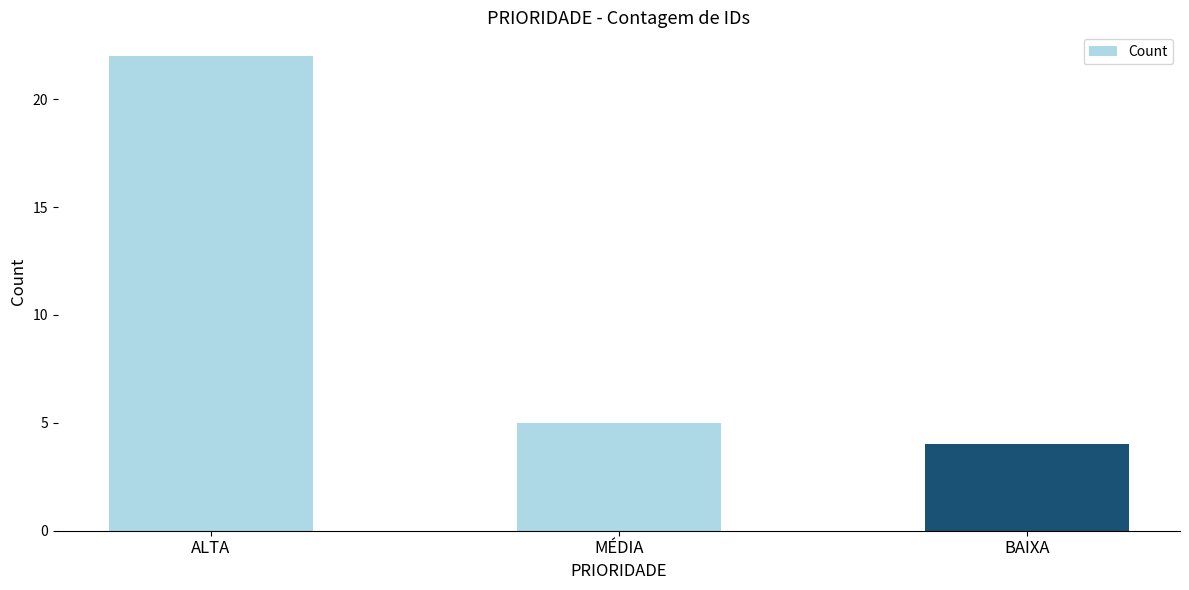

What position from the right is BAIXA?

1